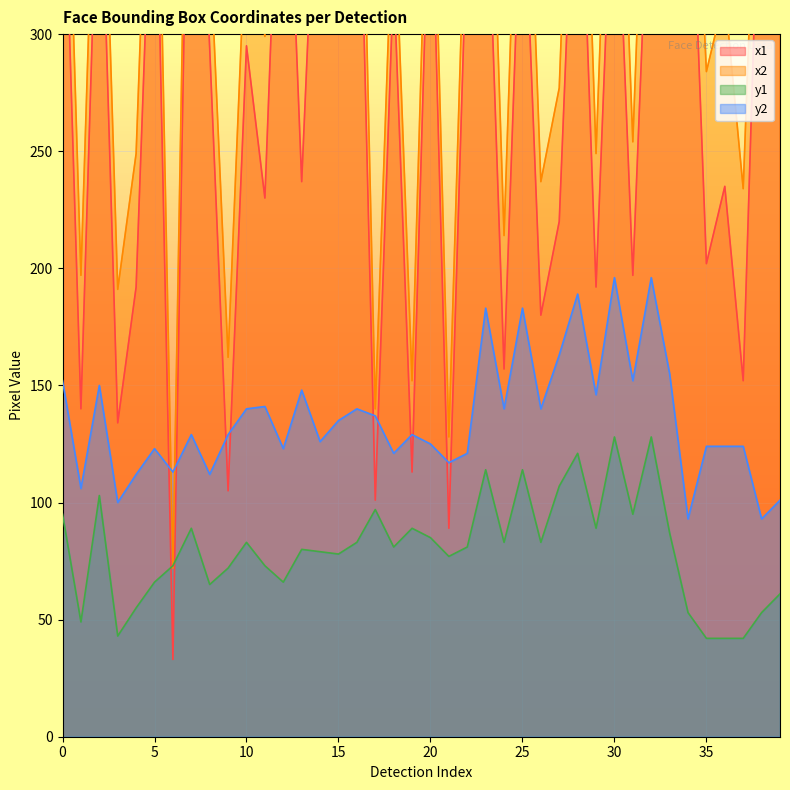

True or false: y2 has a value of 43 at 8.

False